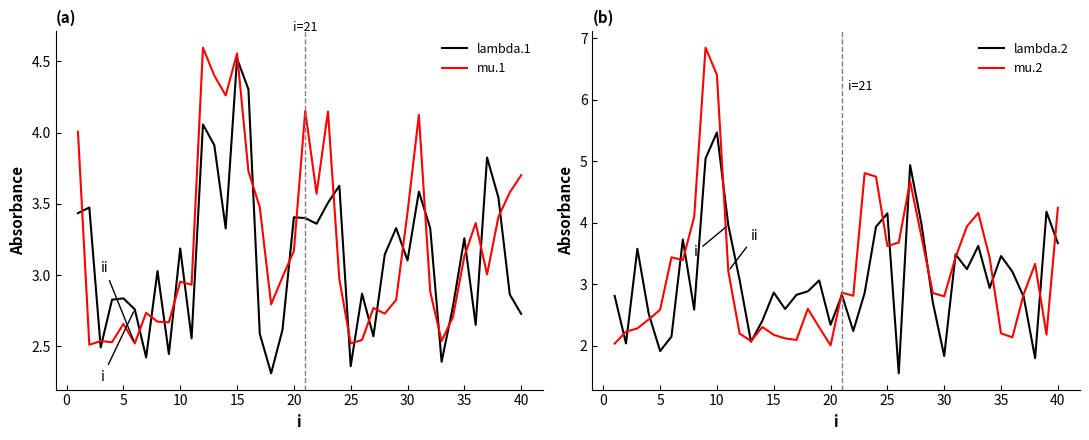

Reading left to right, list all the values displayed in this chart.

lambda.1: 3.4	3.5	2.5	2.8	2.8	2.8	2.4	3.0	2.4	3.2	2.6	4.1	3.9	3.3	4.5	4.3	2.6	2.3	2.6	3.4	3.4	3.4	3.5	3.6	2.4	2.9	2.6	3.1	3.3	3.1	3.6	3.3	2.4	2.8	3.3	2.7	3.8	3.5	2.9	2.7
mu.1: 4.0	2.5	2.5	2.5	2.7	2.5	2.7	2.7	2.7	3.0	2.9	4.6	4.4	4.3	4.6	3.7	3.5	2.8	3.0	3.2	4.2	3.6	4.1	3.0	2.5	2.5	2.8	2.7	2.8	3.4	4.1	2.9	2.5	2.7	3.1	3.4	3.0	3.4	3.6	3.7
lambda.2: 2.8	2.0	3.6	2.5	1.9	2.1	3.7	2.6	5.0	5.5	4.0	3.1	2.1	2.4	2.9	2.6	2.8	2.9	3.1	2.3	2.8	2.2	2.9	3.9	4.2	1.6	4.9	4.0	2.7	1.8	3.5	3.2	3.6	2.9	3.5	3.2	2.8	1.8	4.2	3.7
mu.2: 2.0	2.2	2.3	2.4	2.6	3.4	3.4	4.1	6.8	6.4	3.2	2.2	2.1	2.3	2.2	2.1	2.1	2.6	2.3	2.0	2.9	2.8	4.8	4.8	3.6	3.7	4.7	3.8	2.9	2.8	3.4	3.9	4.2	3.4	2.2	2.1	2.8	3.3	2.2	4.2